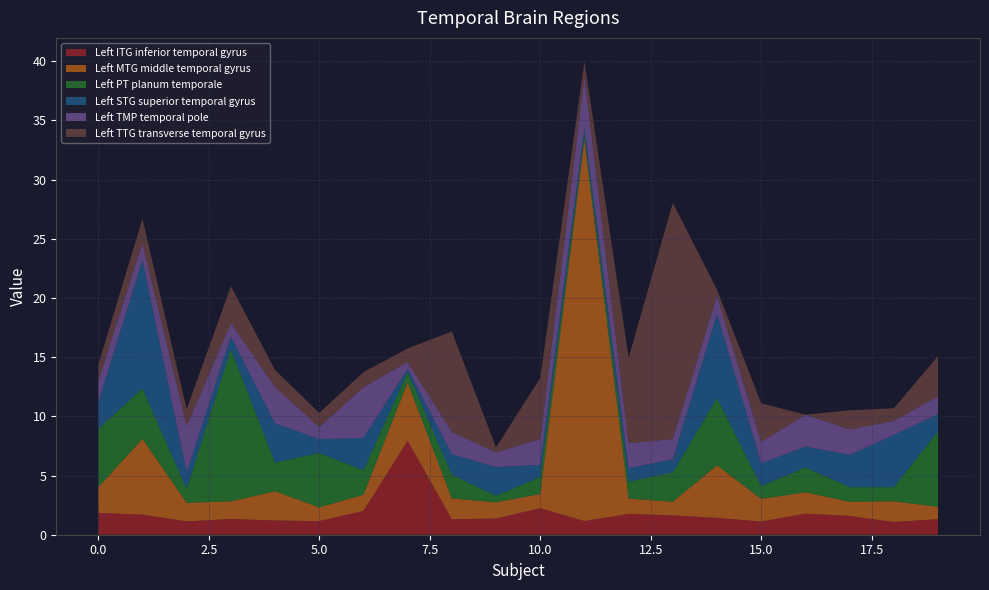

Reading left to right, what are all the values shown in this chart?

Left ITG inferior temporal gyrus: 1.8	1.7	1.1	1.3	1.2	1.2	2.0	7.9	1.3	1.4	2.2	1.2	1.8	1.6	1.4	1.1	1.8	1.6	1.1	1.3
Left MTG middle temporal gyrus: 2.2	6.4	1.6	1.5	2.5	1.2	1.4	4.9	1.8	1.4	1.2	32.2	1.3	1.2	4.4	1.9	1.8	1.2	1.7	1.0
Left PT planum temporale: 4.9	4.3	1.2	12.8	2.4	4.6	2.1	0.9	2.0	0.5	1.4	0.4	1.4	2.5	5.7	1.1	2.1	1.2	1.2	6.4
Left STG superior temporal gyrus: 2.2	10.8	1.4	1.1	3.3	1.2	2.7	0.3	1.7	2.4	1.0	0.6	1.1	1.1	7.1	1.9	1.8	2.7	4.4	1.4
Left TMP temporal pole: 1.9	1.4	3.9	1.1	3.1	1.0	4.3	0.6	1.9	1.2	2.2	4.3	2.1	1.7	1.5	1.8	2.7	2.2	1.2	1.5
Left TTG transverse temporal gyrus: 1.3	2.1	1.4	3.1	1.4	1.2	1.3	1.1	8.5	0.4	5.2	1.3	7.2	20.0	0.5	3.2	0.0	1.6	1.1	3.4